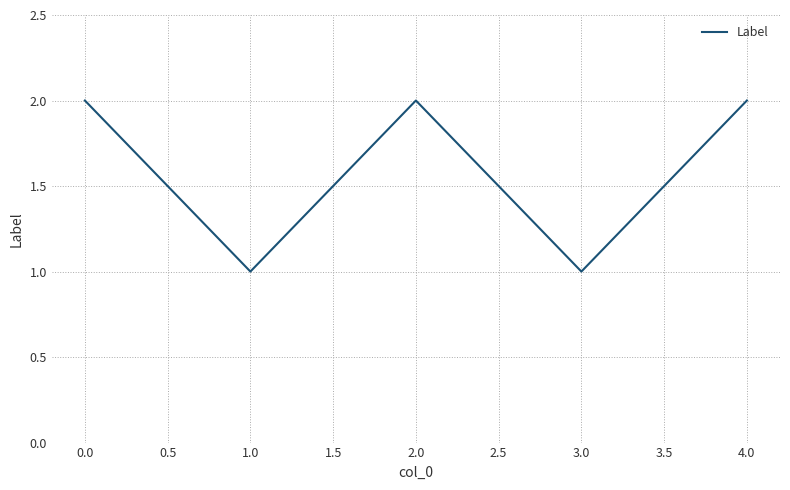

Between 1.0 and 0.0, which is larger?

0.0